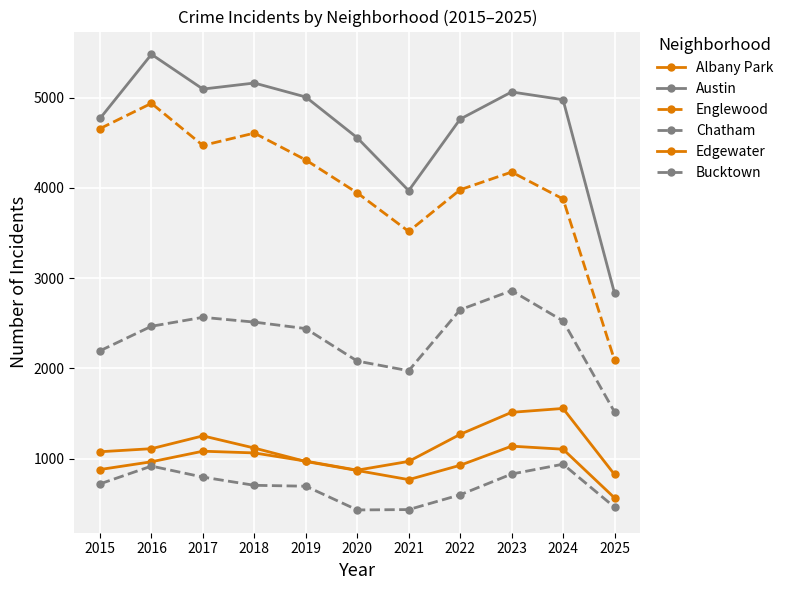

How many distinct data groups are displayed?

6